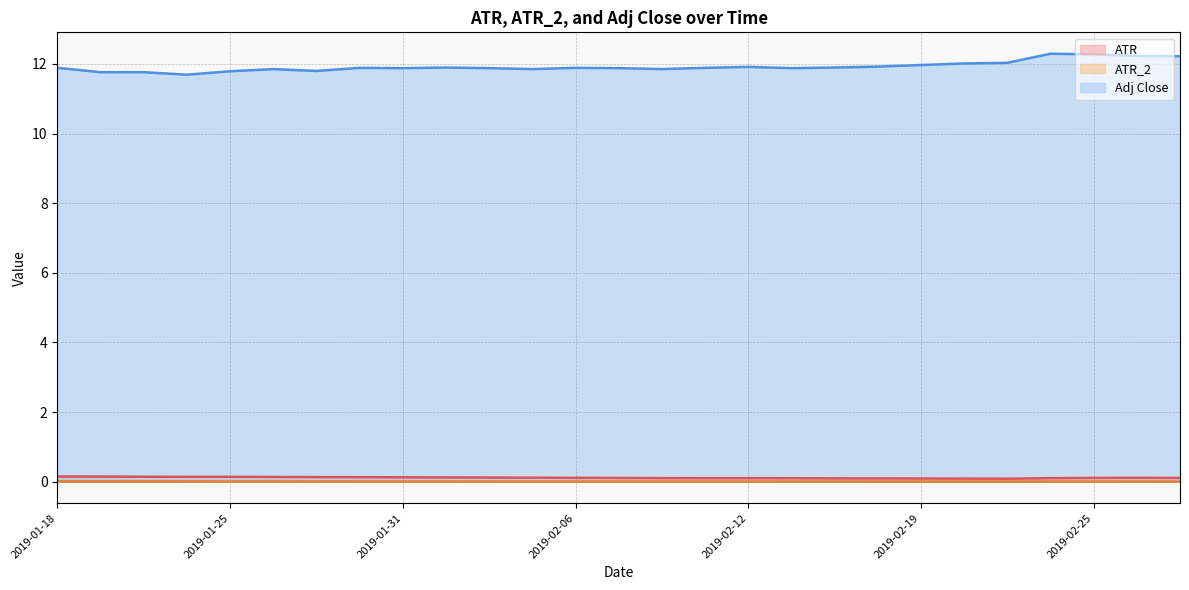

Count the number of data series in this chart.

3